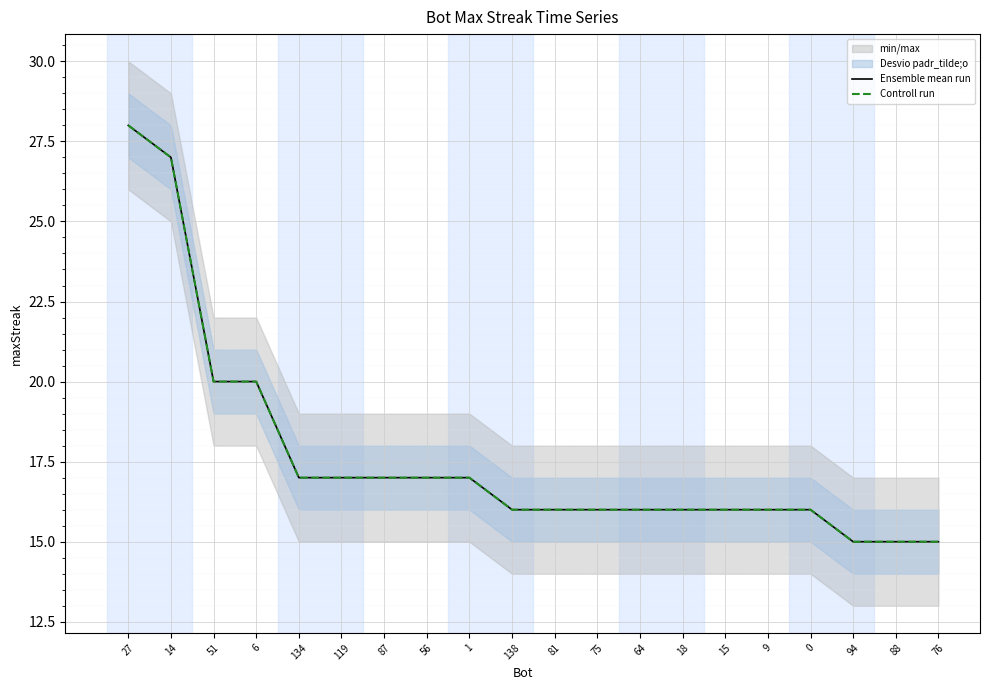

How many data points does each series have?

20